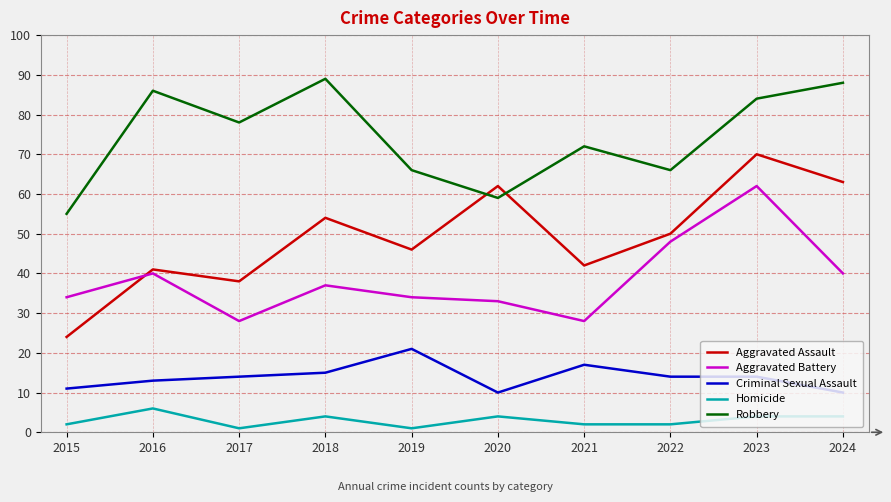

True or false: Aggravated Assault has more than 1 points higher than both neighbors.

True